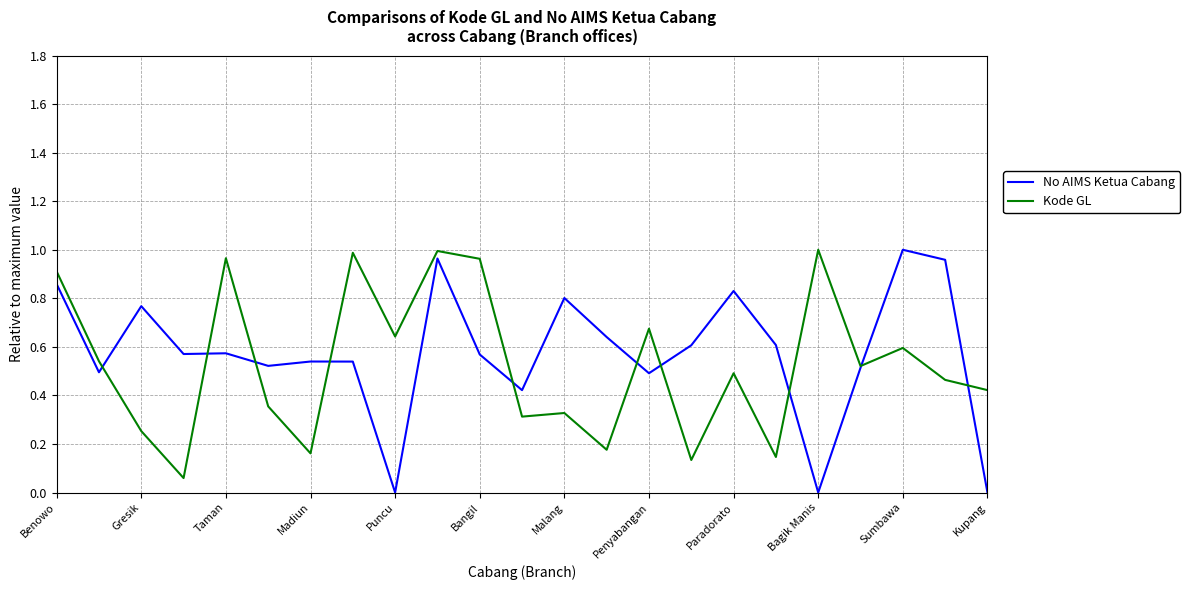

What are all the series names shown in the legend?

No AIMS Ketua Cabang, Kode GL